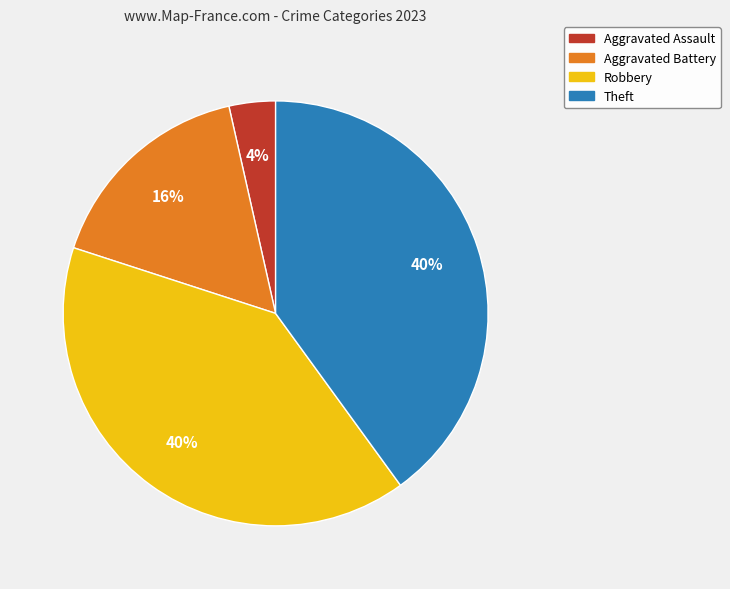

Is it true that Aggravated Assault is 11% of the pie?

False